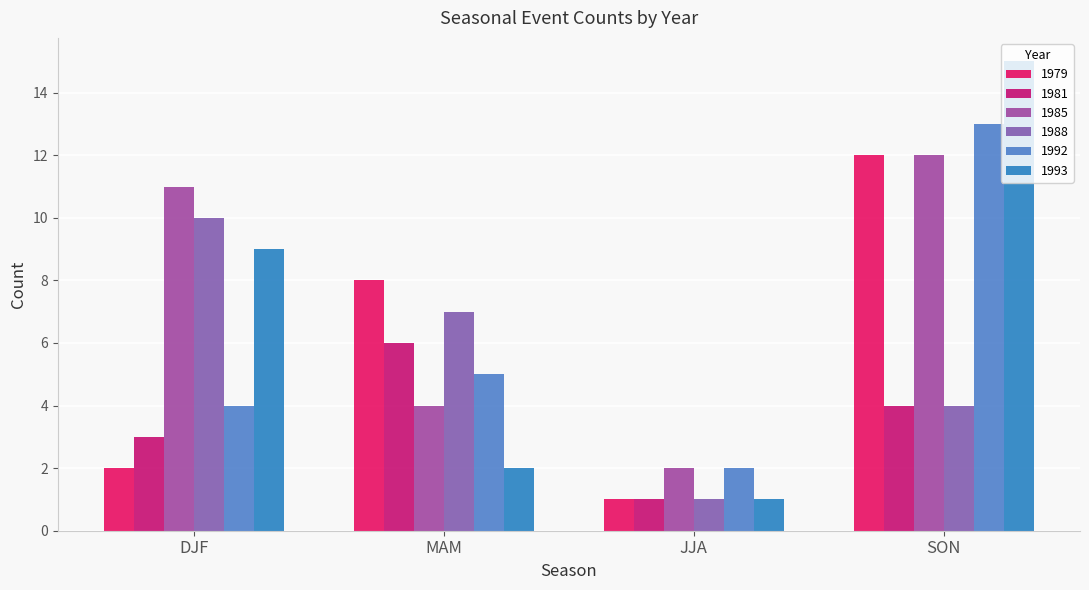

Count the number of data series in this chart.

6